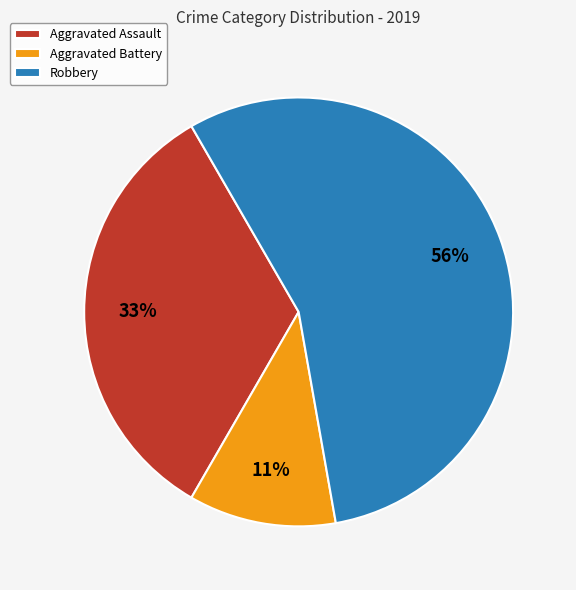

The Aggravated Assault slice represents 39% of the pie. True or false?

False